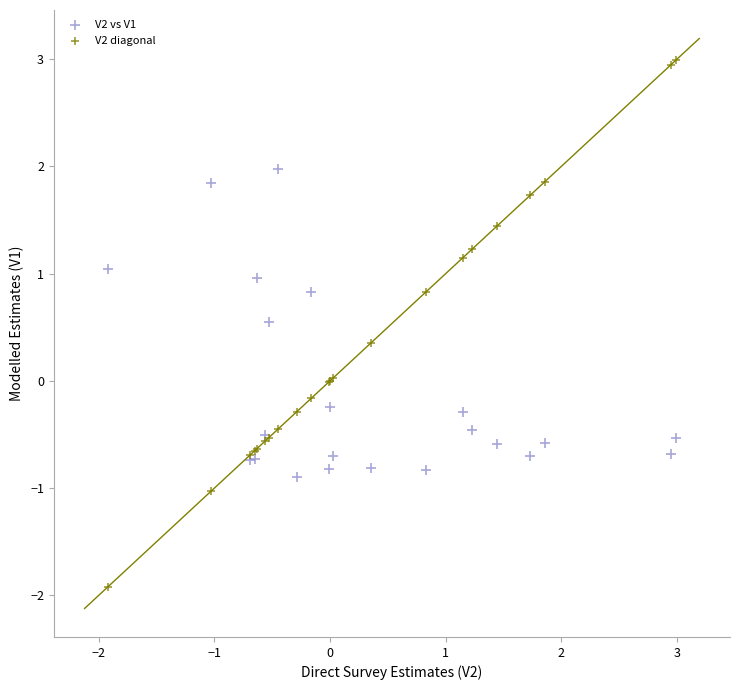

Which series contains the highest Y value?

V2 diagonal